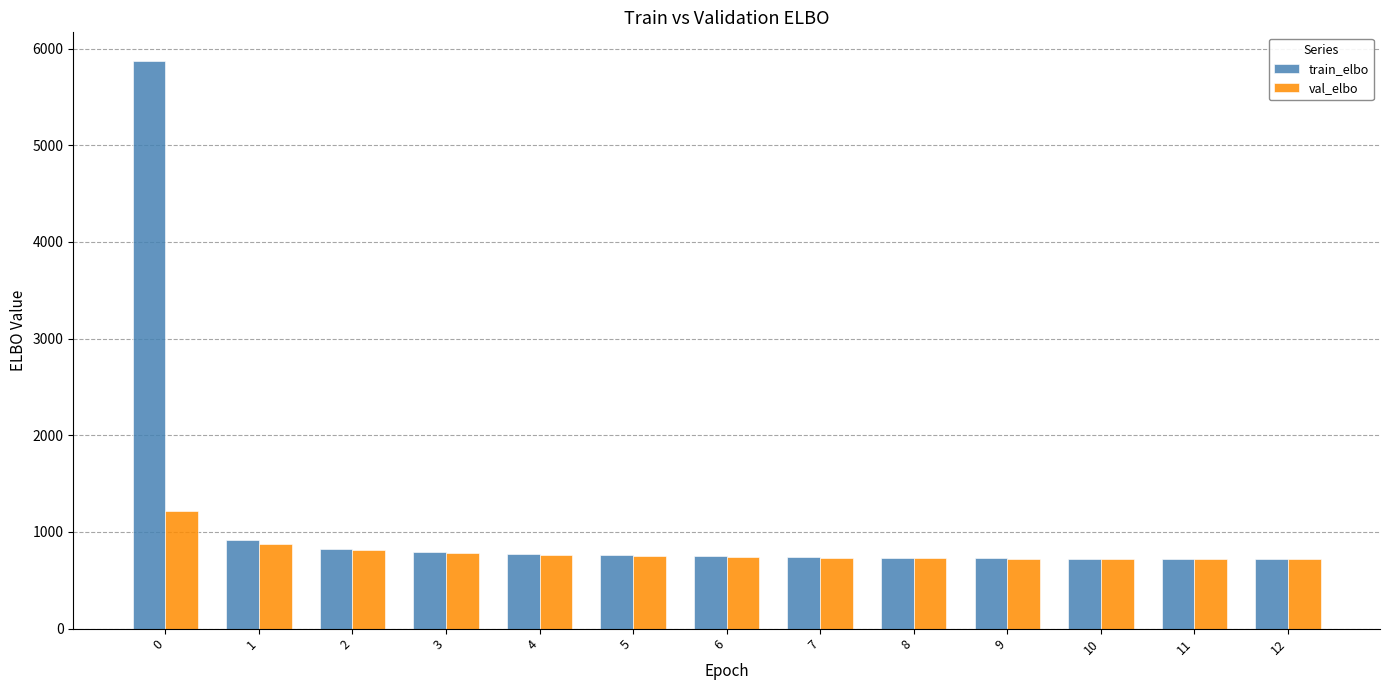

At which label is train_elbo closest to 3296?

1